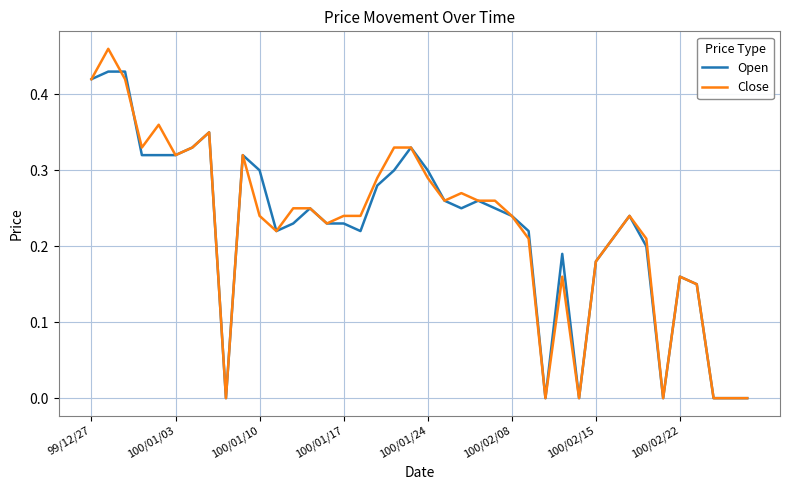

Which series has the widest spread of values?

Close